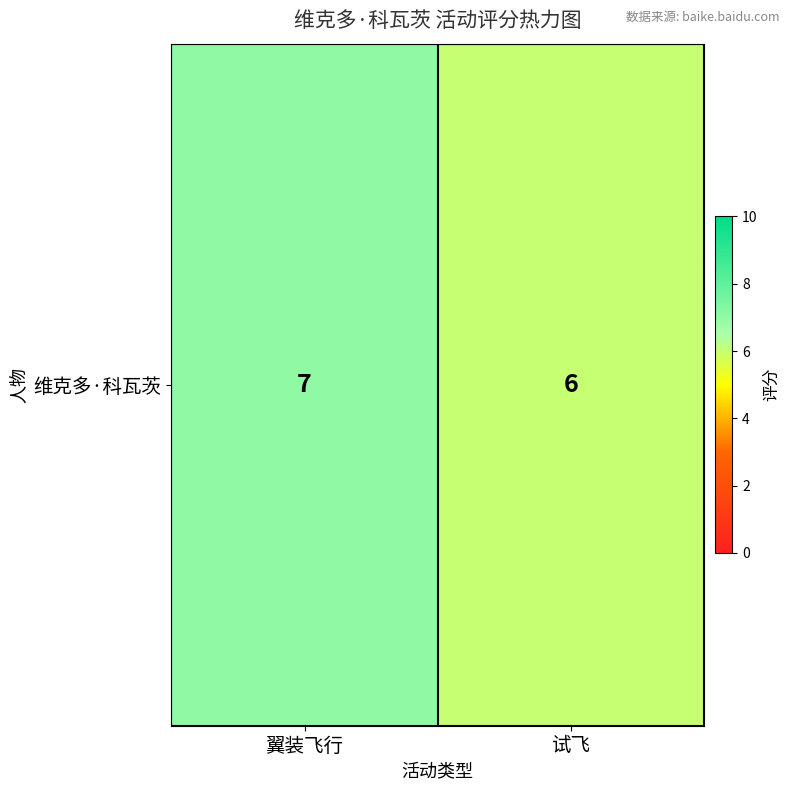

Reading left to right, list all the values displayed in this chart.

翼装飞行=7	试飞=6